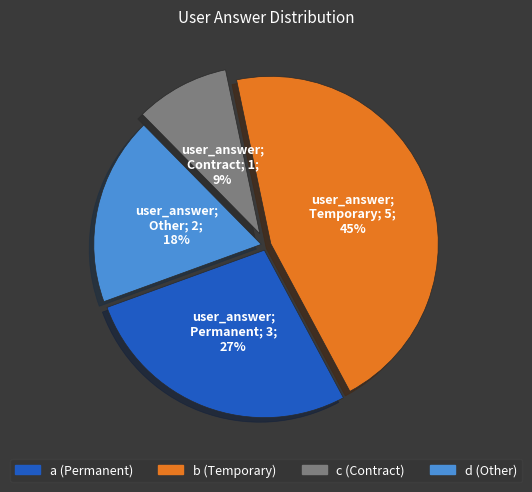

Combined, do b (Temporary) and a (Permanent) account for over 50%?

Yes